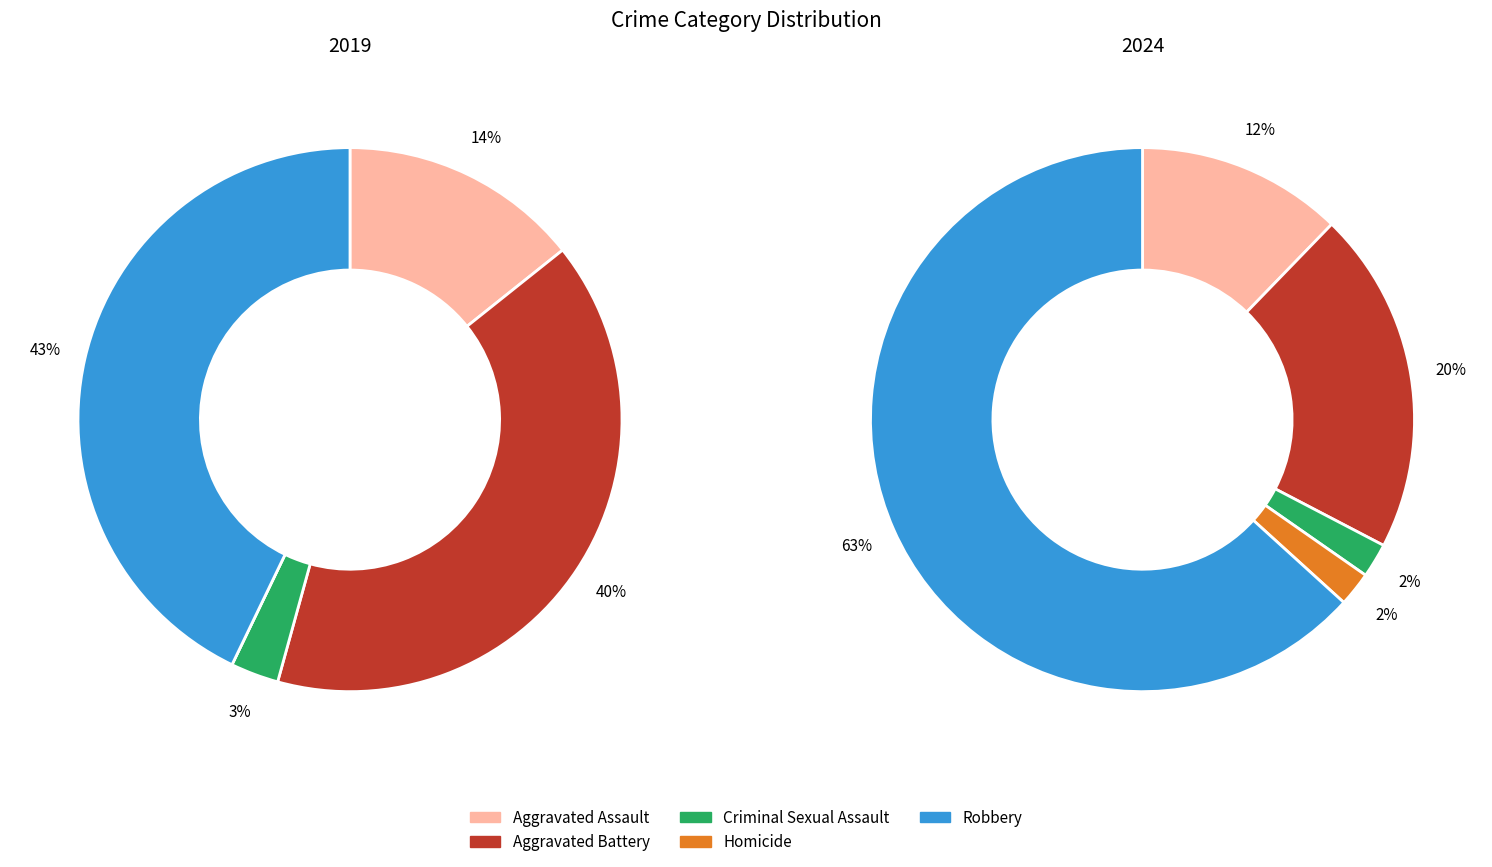

To the nearest percent, what is the average slice percentage?

20%